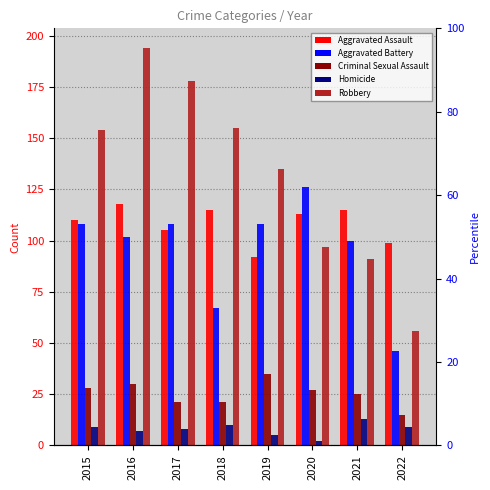

Which series has the largest total across all categories?

Robbery